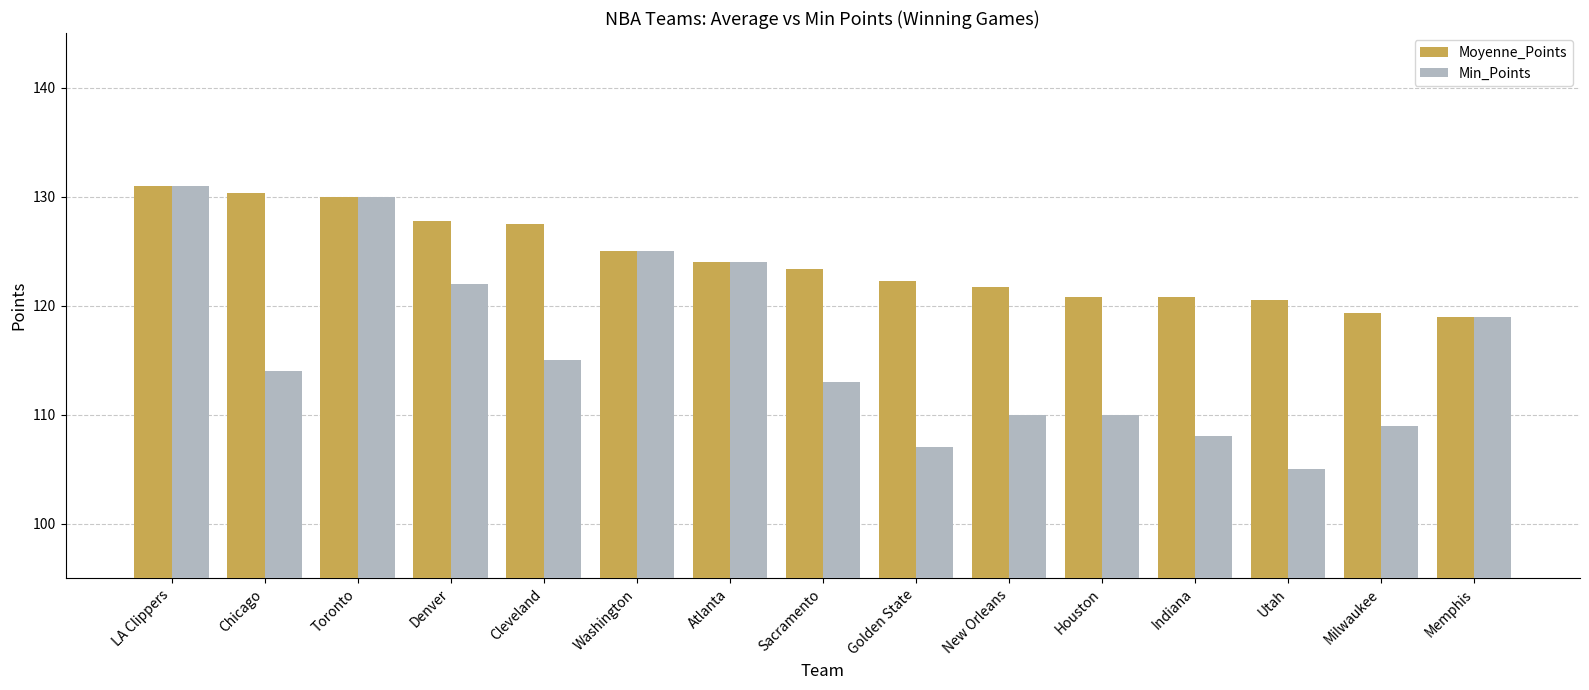

Between Houston and Memphis, which series saw the biggest shift?

Min_Points